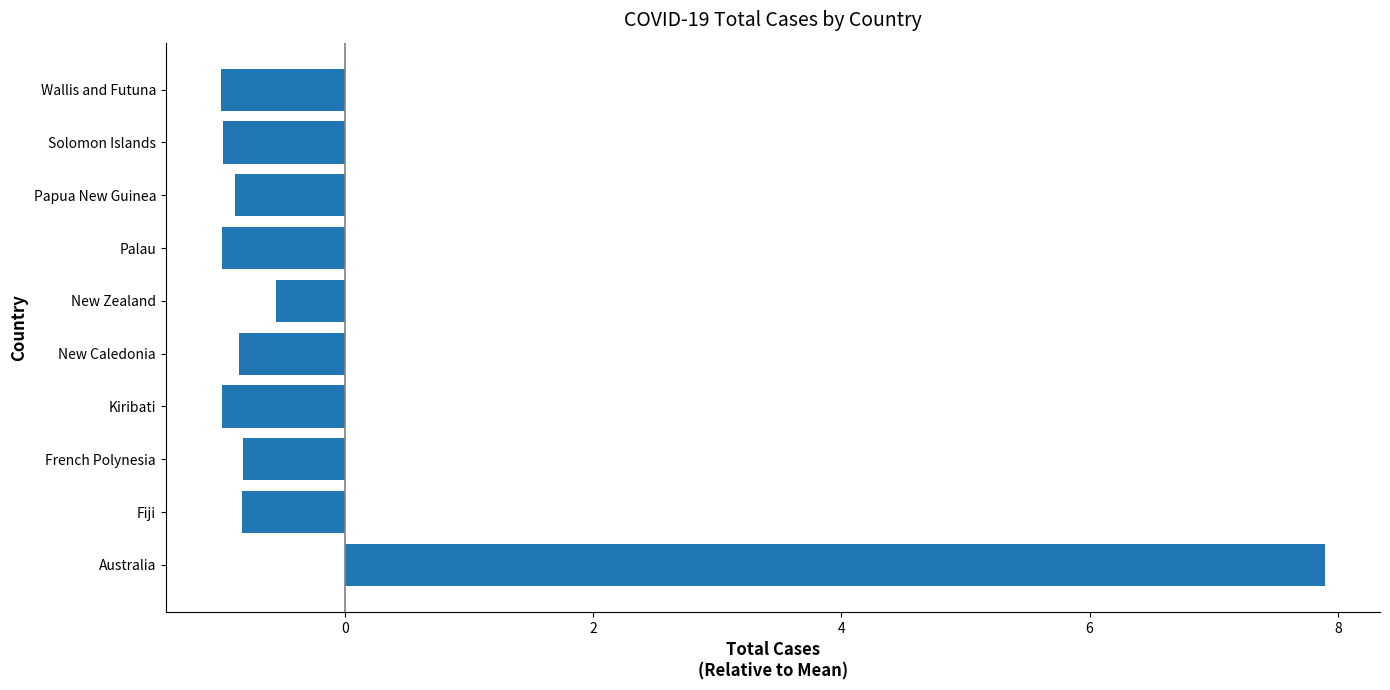

The value at Wallis and Futuna is -0.7. True or false?

False